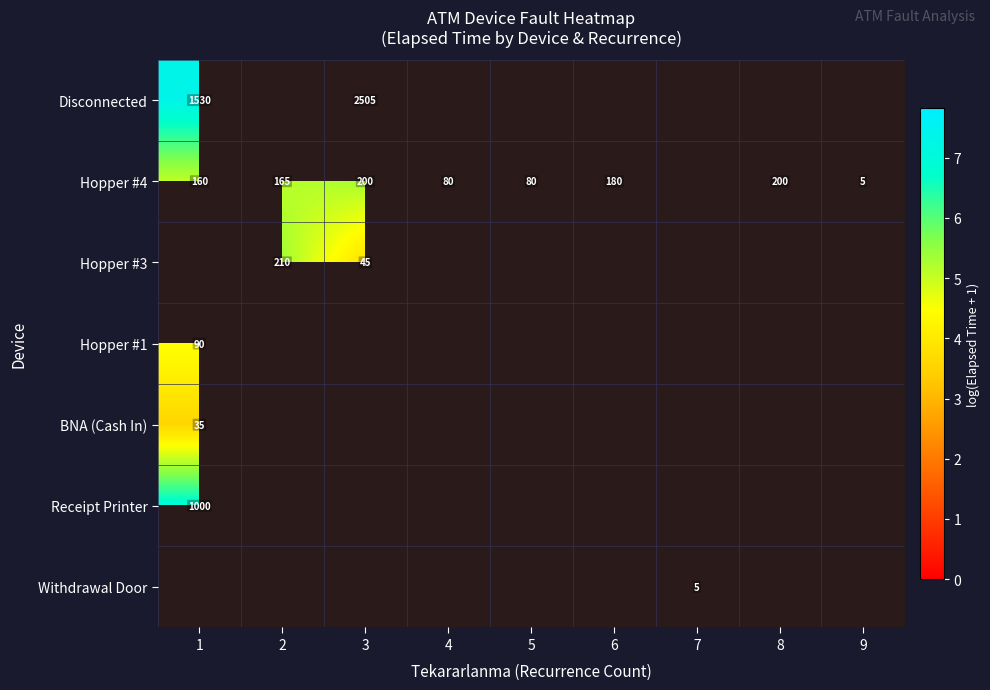

What is the maximum value shown in the chart?

7.8